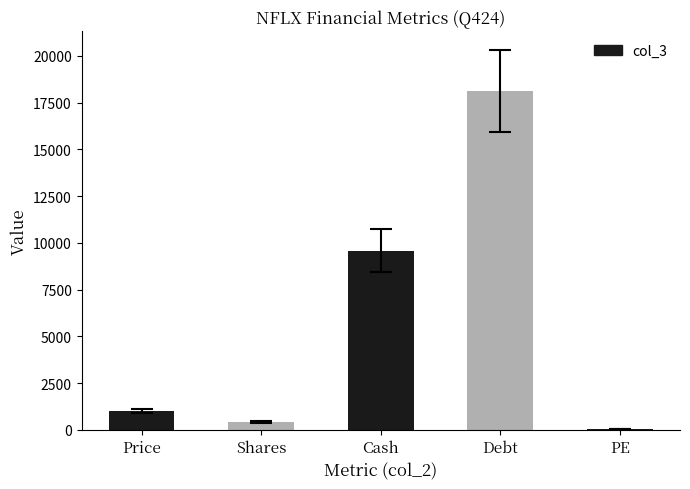

What is the sum of all values?

29199.3